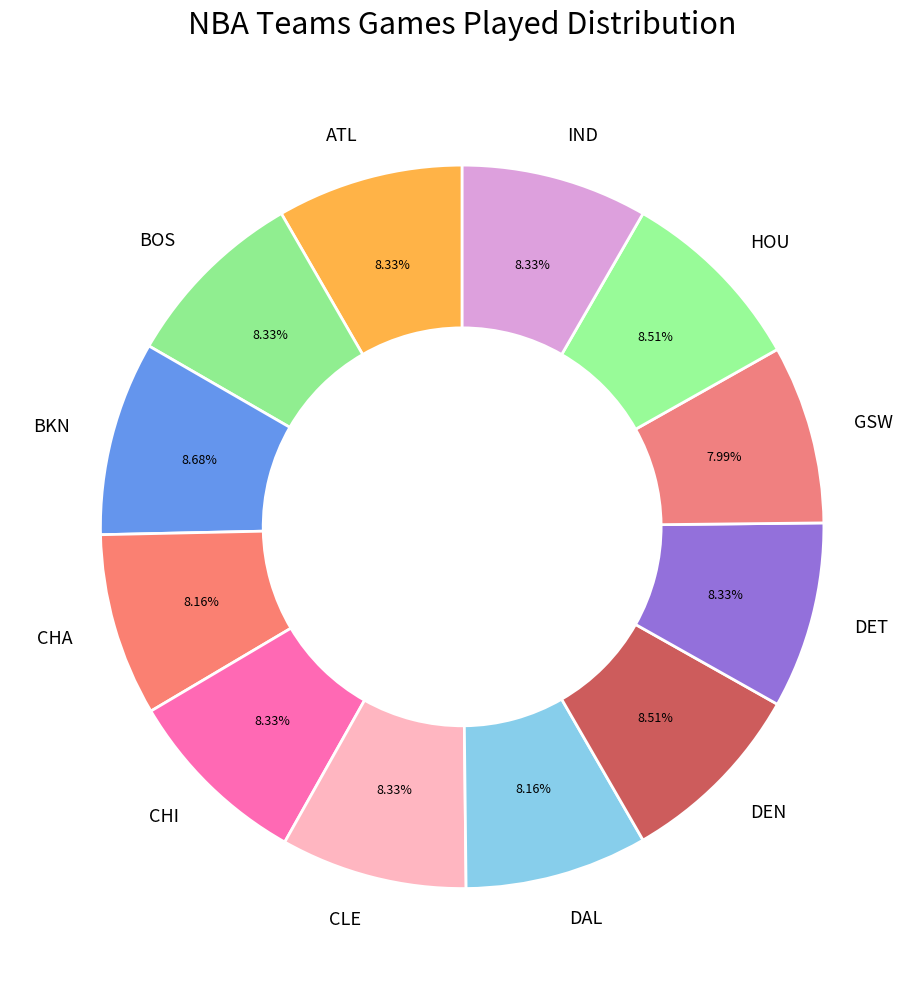

Does DAL represent more than half of the total?

No